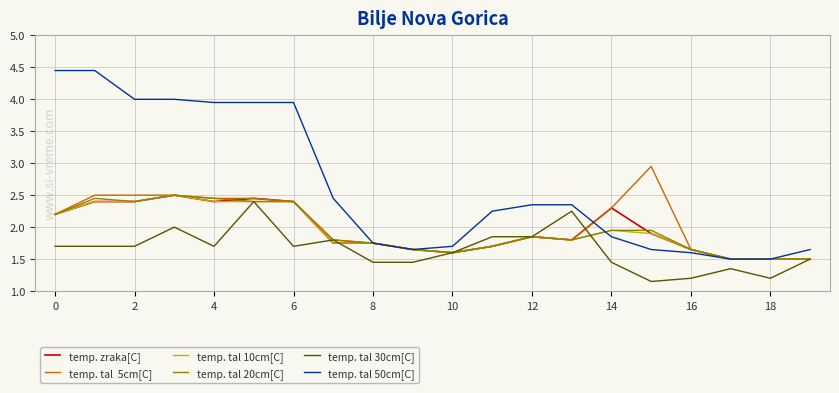

True or false: col_8 (ask) has a value of 2.6 at 15.

False